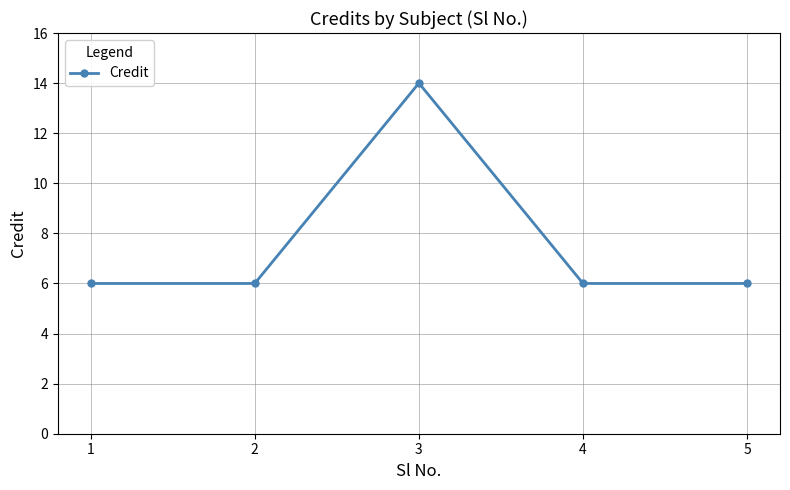

Reading left to right, transcribe all the data shown in this chart.

1=6	2=6	3=14	4=6	5=6